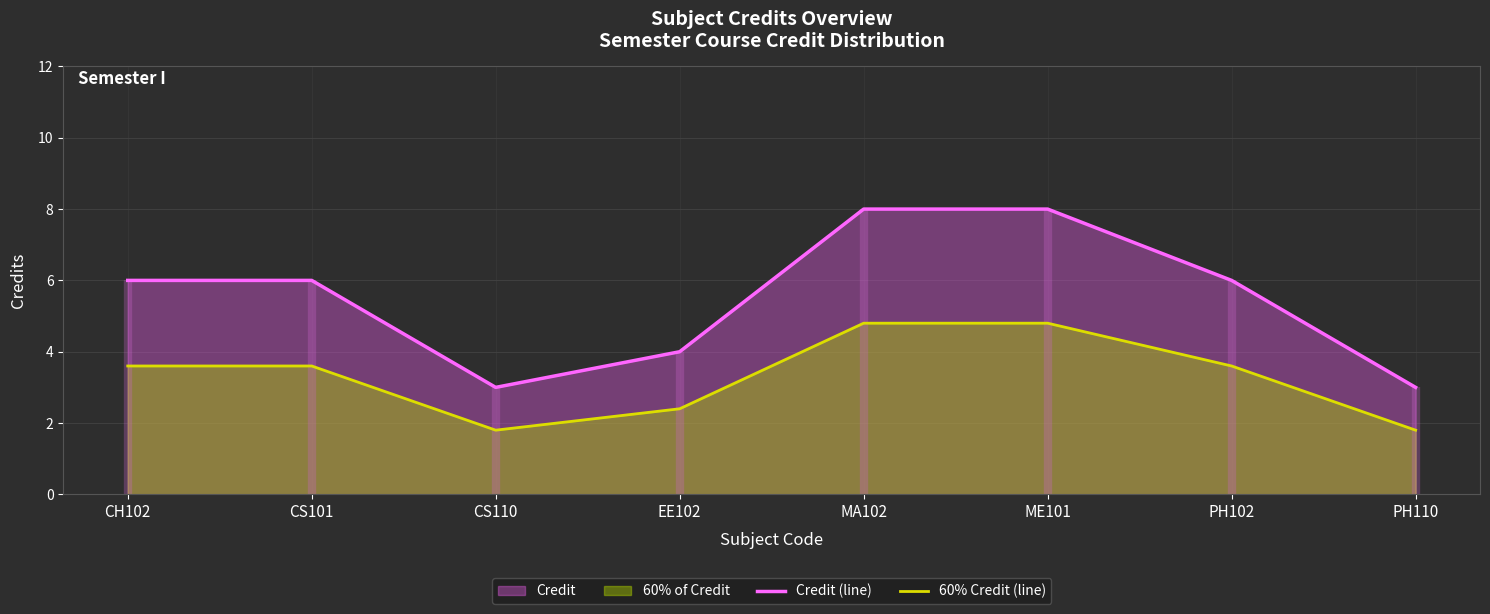

True or false: Credit (line) has a value of 3.0 at CS110.

True